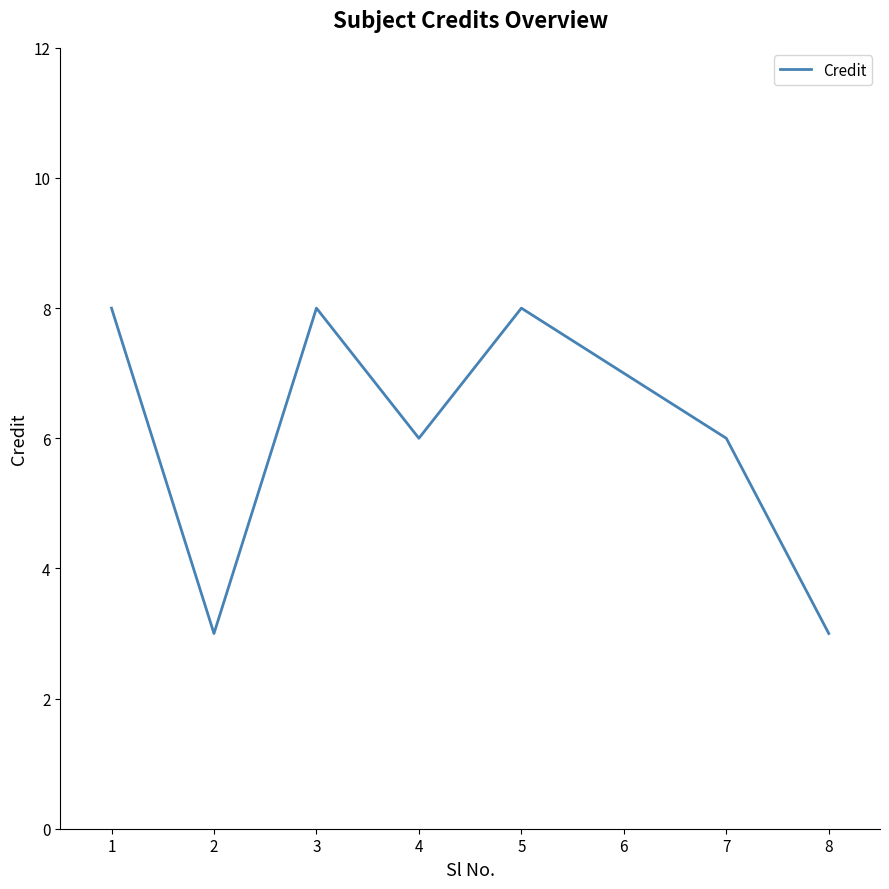

What is the ratio of the value at 2 to the value at 4?

0.5